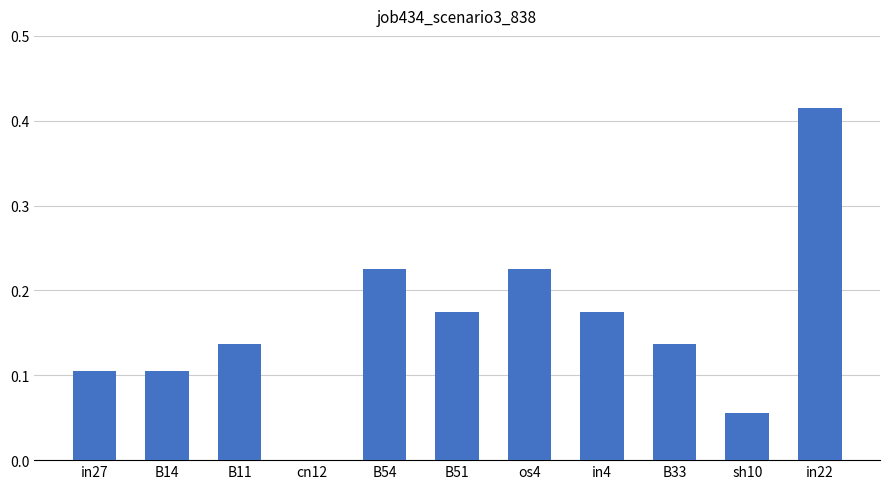

The chart shows a value of 0.0 at cn12. True or false?

True